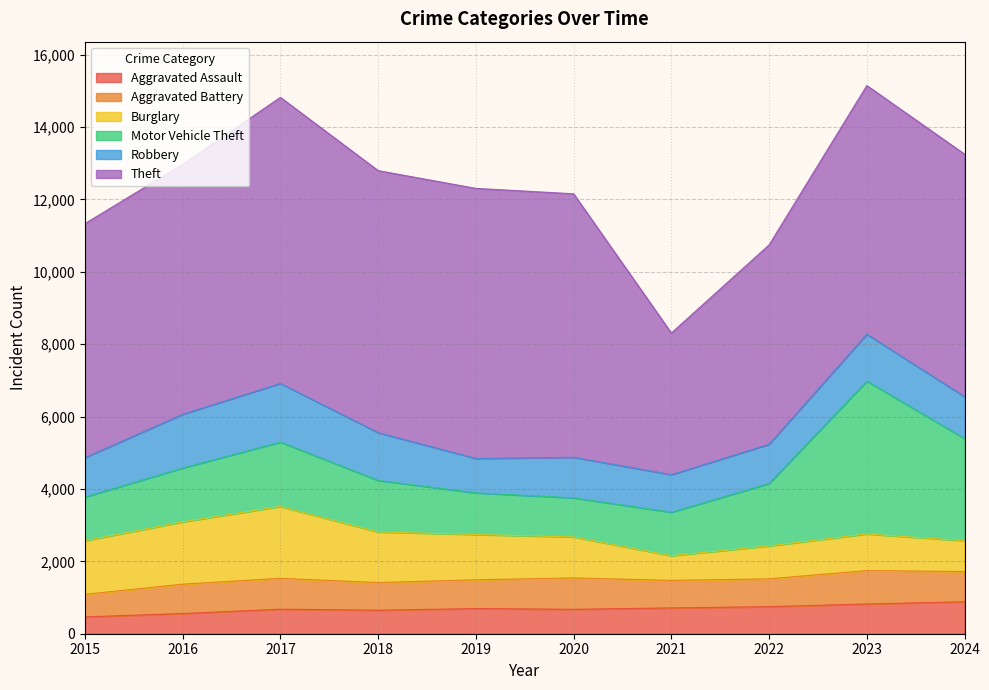

True or false: Theft and Burglary intersect in this chart.

False